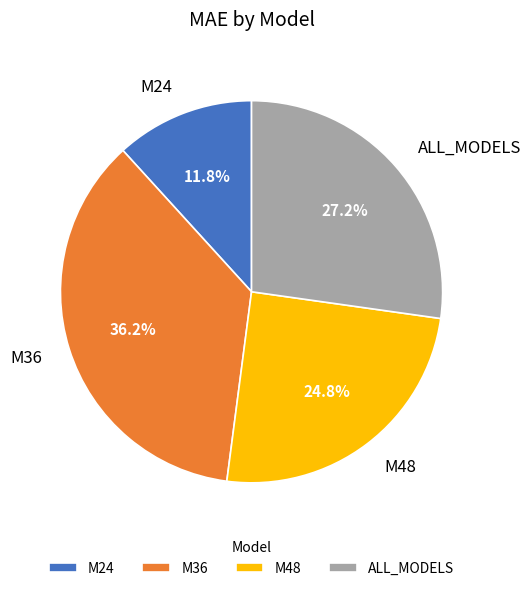

To the nearest percent, what is the difference between the M24 and M36 slice percentages?

24%